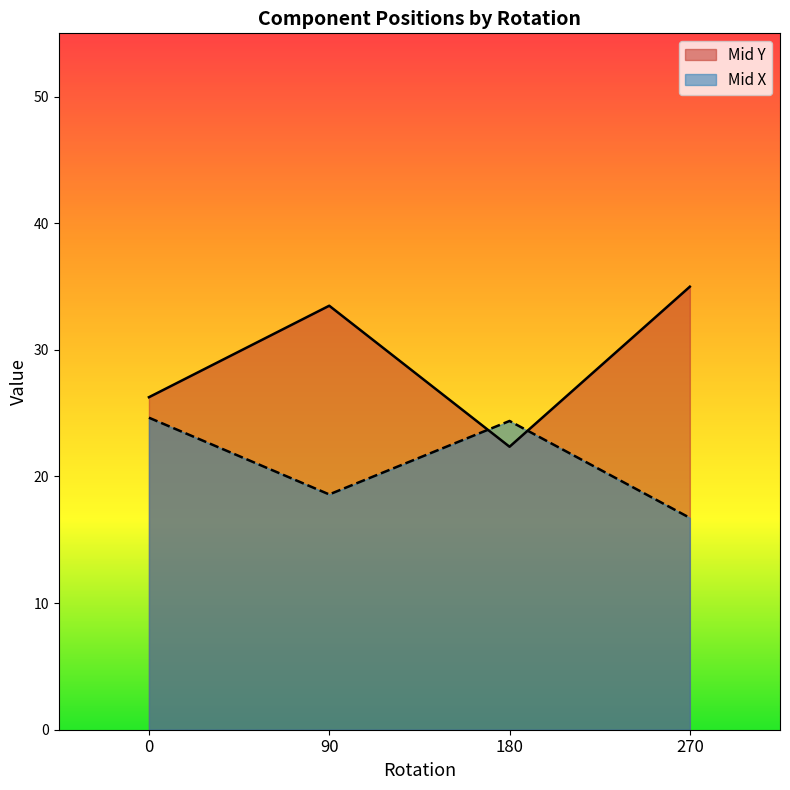

Between which two adjacent categories do Mid Y and Mid X first intersect?

90 and 180